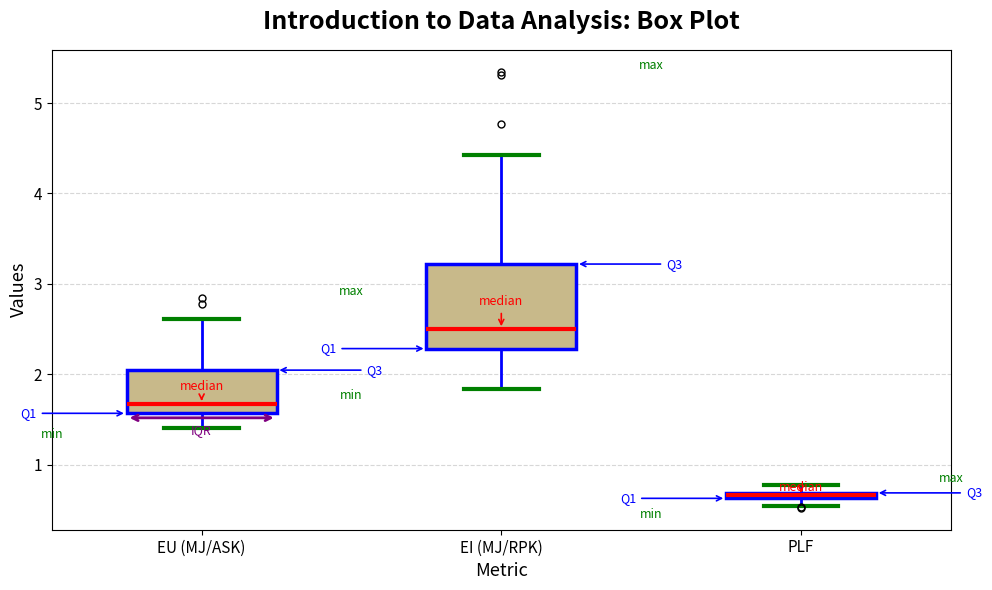

Which box's median line is the highest?

EI (MJ/RPK)